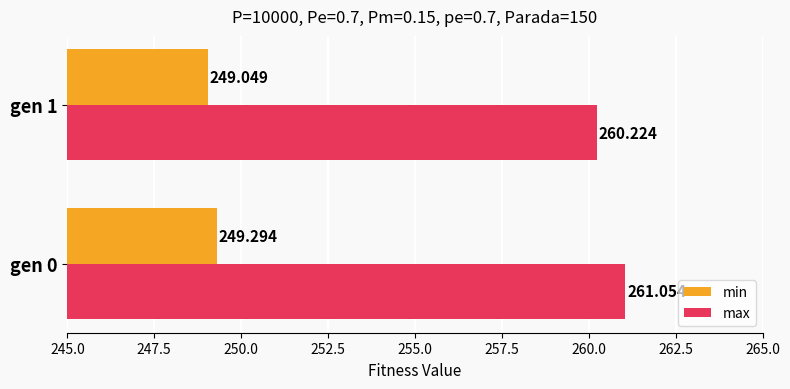

How many categories are shown in the chart?

2